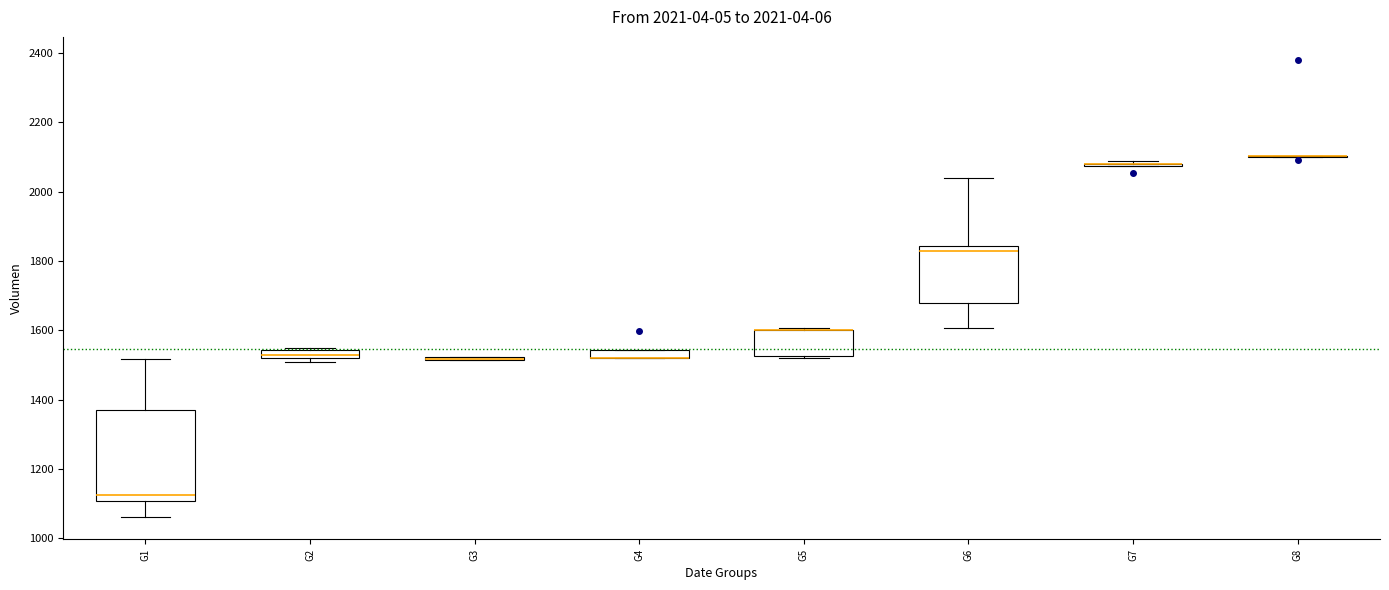

Comparing the boxes themselves (not the whiskers), which one is the tallest?

G1